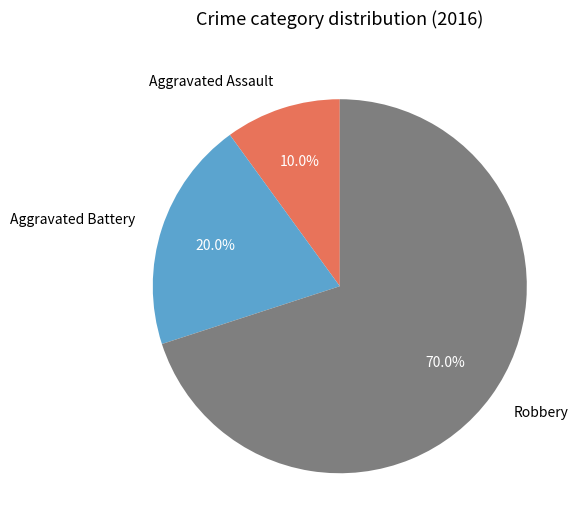

Is it true that Robbery is 70% of the pie?

True